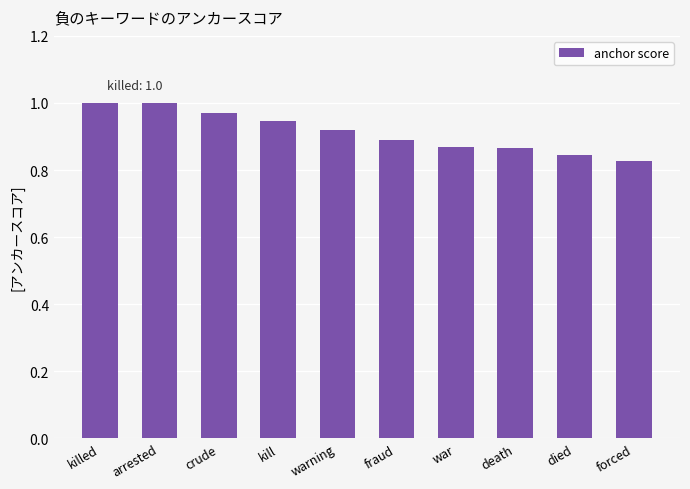

Which has a higher value, forced or arrested?

arrested